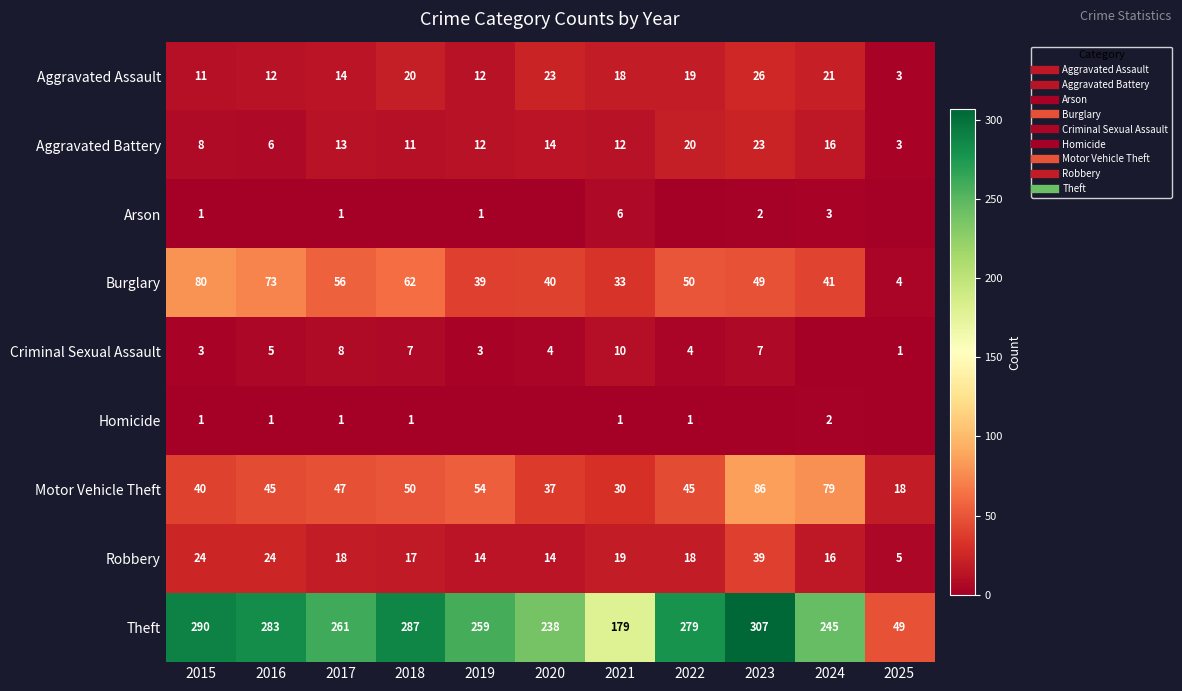

What is the spread (max minus min) of values at 2018?

287